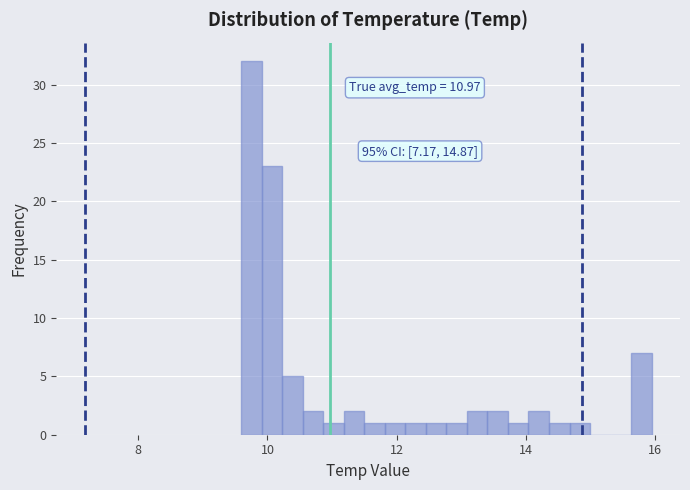

Around what value on the x-axis is the tallest bar? Give the approximate position of its centre, as read against the axis.

9.8